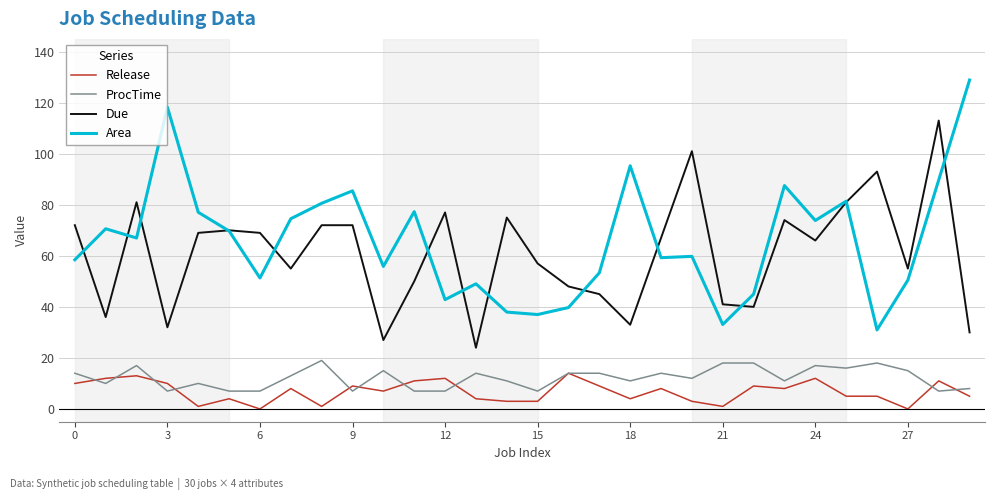

What is the minimum value for ProcTime?

7.0